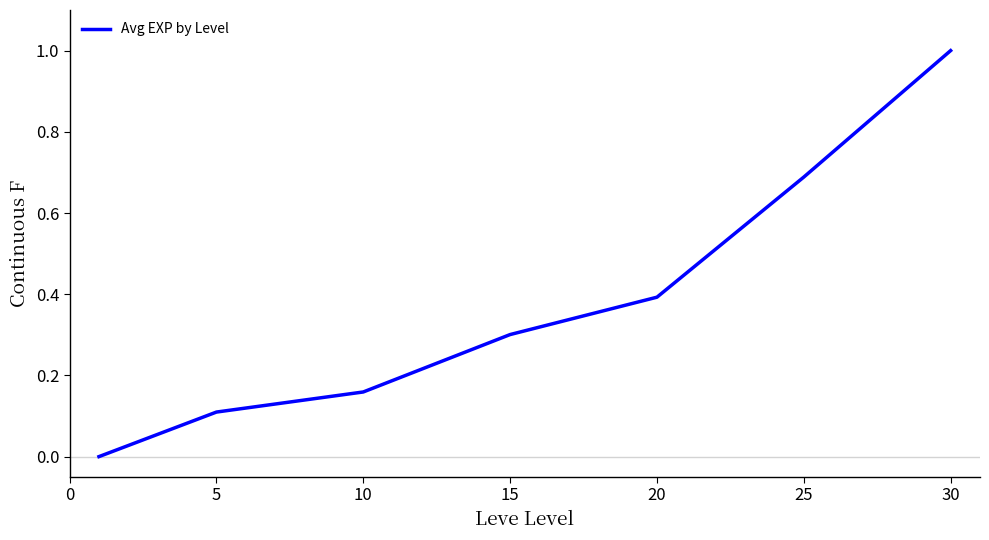

What is the difference between the maximum and second lowest values?

0.9